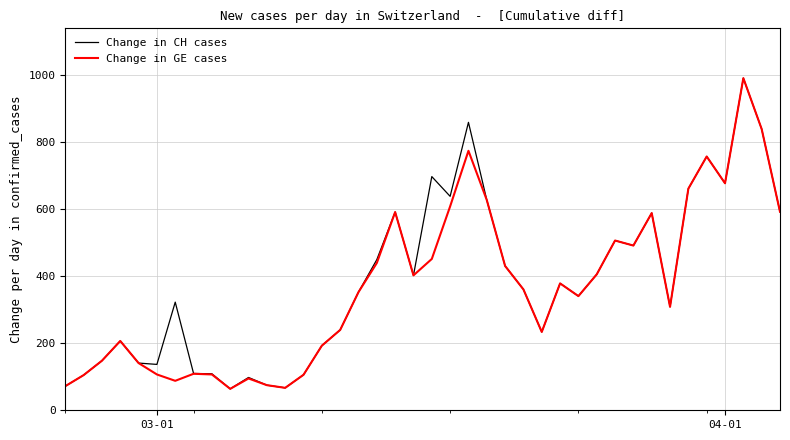

In Change in GE cases, how many points are higher than both neighbors (excluding endpoints)?

10